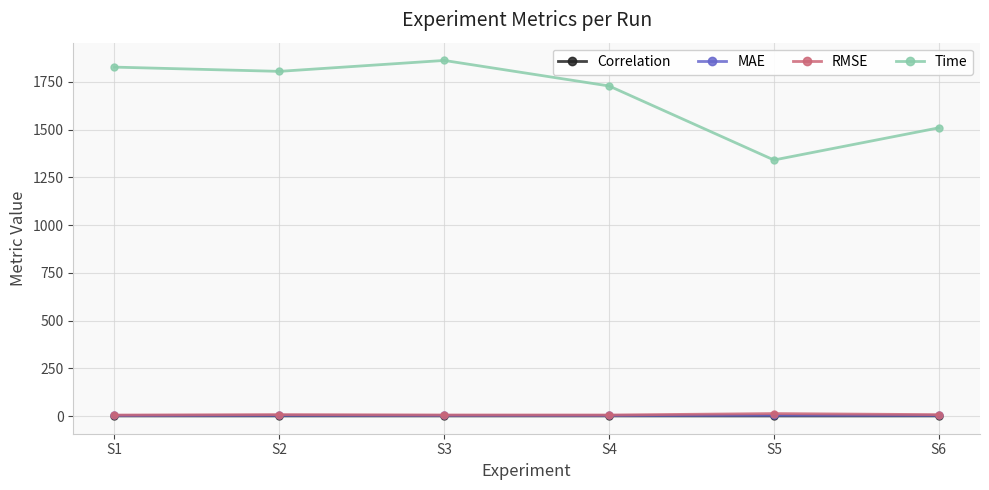

True or false: Time and Correlation cross at least once.

False